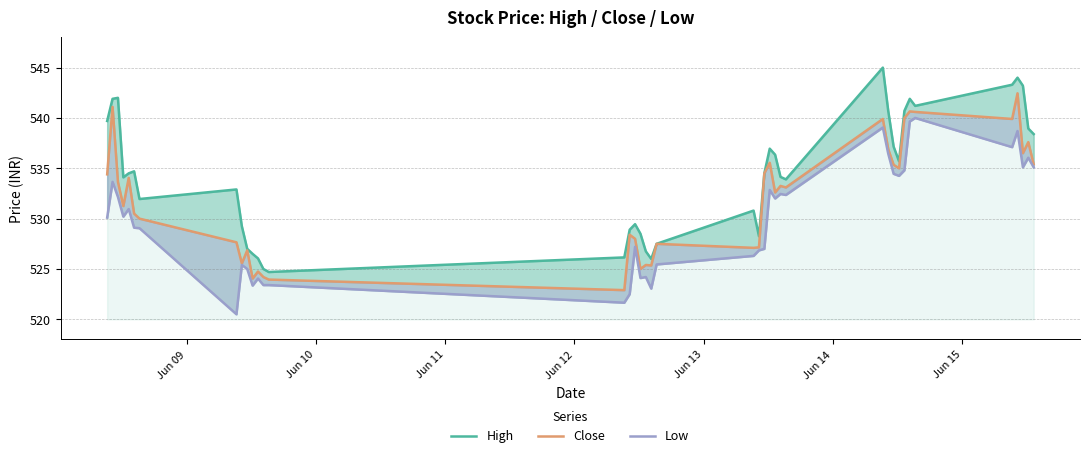

Which series has the widest spread of values?

High